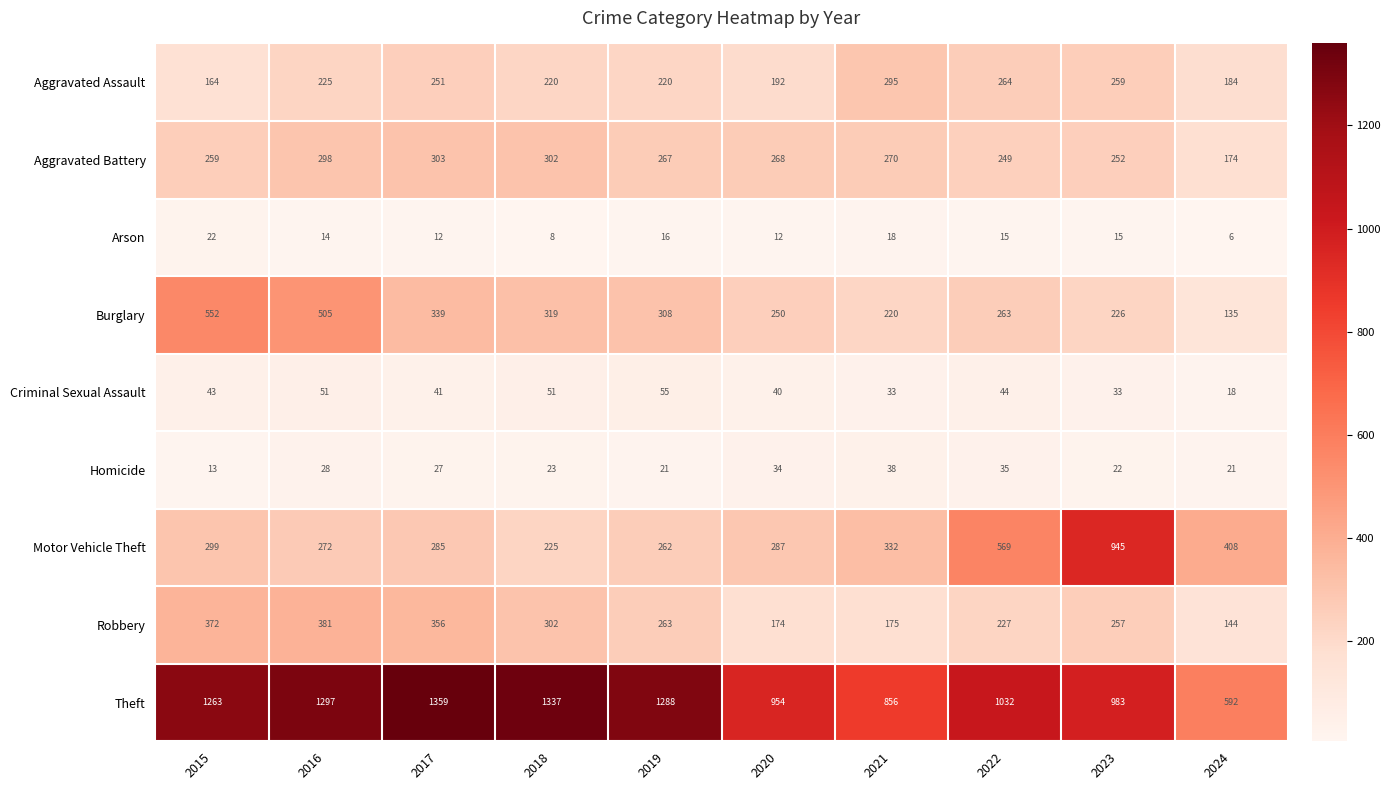

Is it true that Theft equals 318 at 2018?

False